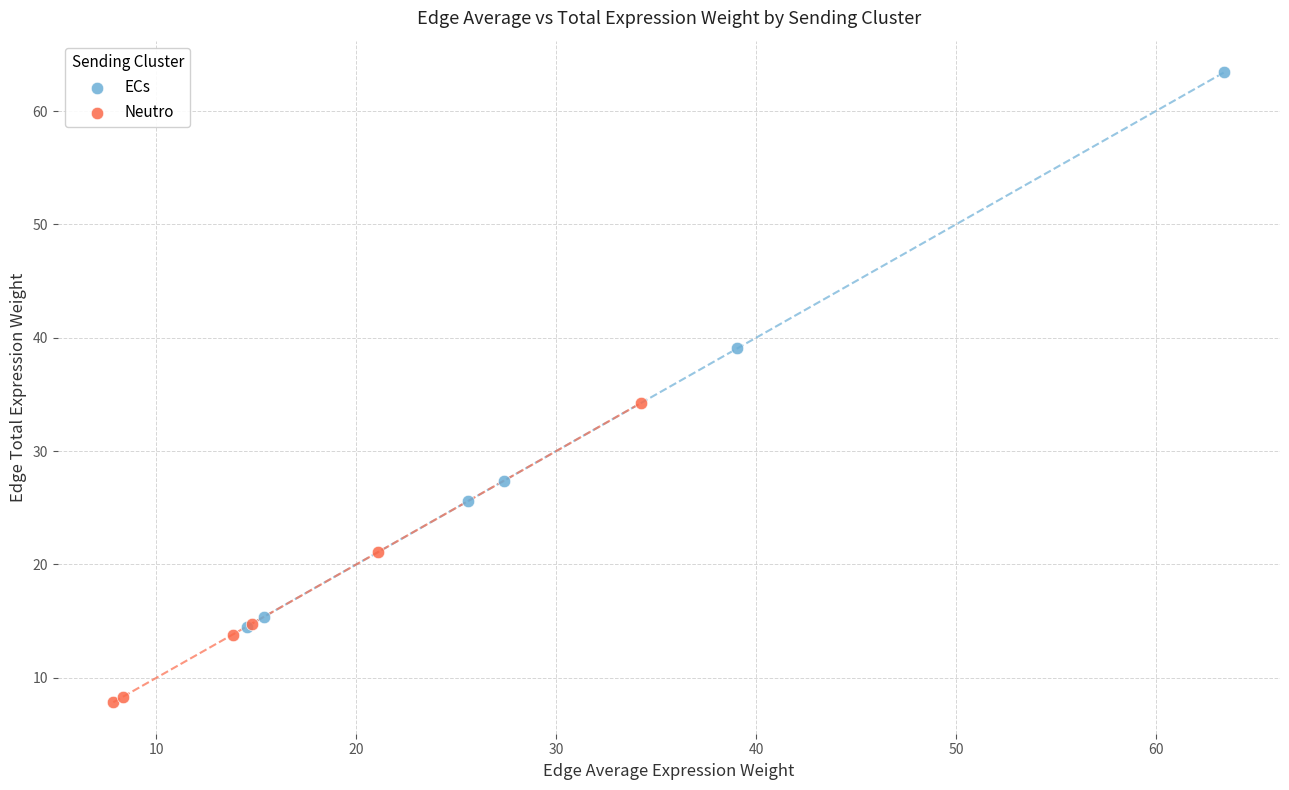

Which series has the largest Y range (max minus min)?

ECs